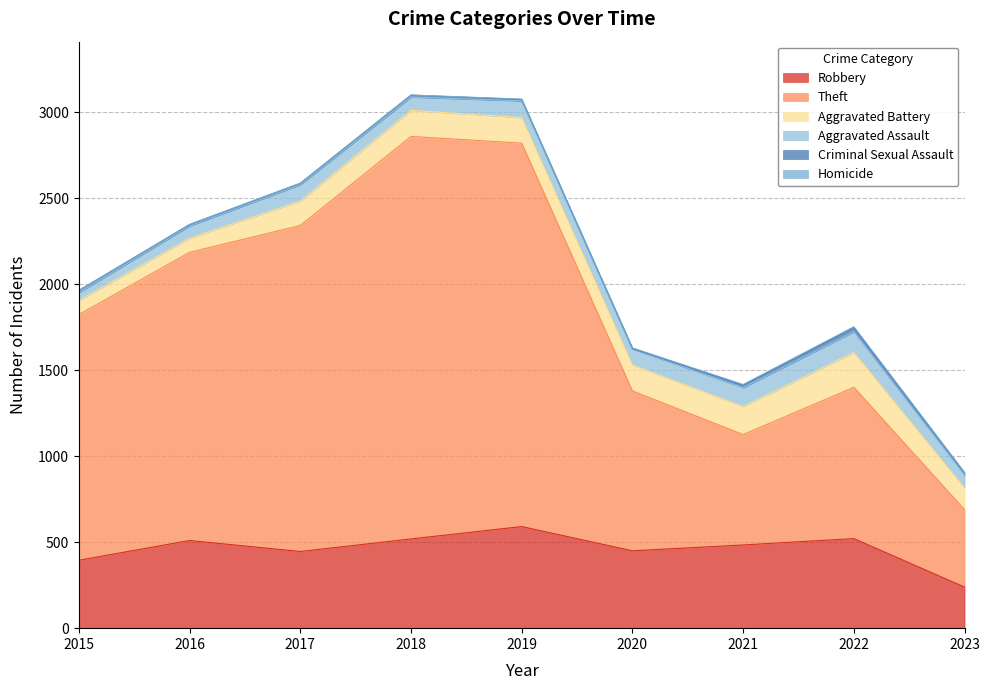

Reading left to right, transcribe all the data shown in this chart.

Robbery: 2015=395	2016=510	2017=446	2018=519	2019=591	2020=450	2021=484	2022=521	2023=239
Theft: 2015=1429	2016=1676	2017=1896	2018=2341	2019=2230	2020=930	2021=642	2022=880	2023=450
Aggravated Battery: 2015=82	2016=82	2017=142	2018=152	2019=148	2020=150	2021=163	2022=202	2023=126
Aggravated Assault: 2015=46	2016=71	2017=95	2018=77	2019=98	2020=94	2021=110	2022=121	2023=75
Criminal Sexual Assault: 2015=12	2016=8	2017=8	2018=11	2019=8	2020=3	2021=14	2022=24	2023=13
Homicide: 2015=0	2016=1	2017=1	2018=1	2019=2	2020=3	2021=4	2022=5	2023=2